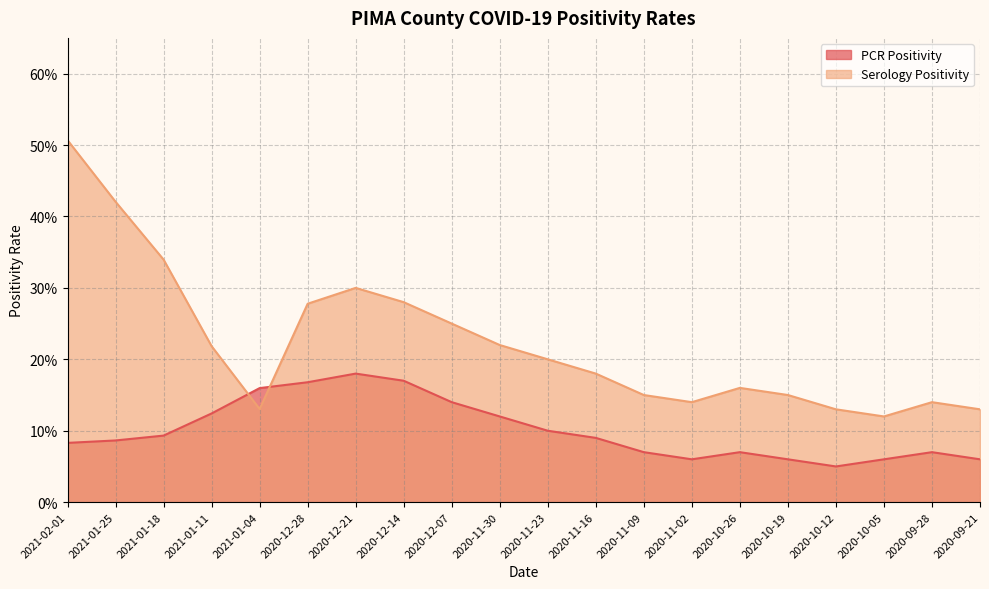

Reading left to right, extract all data points from this chart.

PCR Positivity: 2021-02-01=0.1	2021-01-25=0.1	2021-01-18=0.1	2021-01-11=0.1	2021-01-04=0.2	2020-12-28=0.2	2020-12-21=0.2	2020-12-14=0.2	2020-12-07=0.1	2020-11-30=0.1	2020-11-23=0.1	2020-11-16=0.1	2020-11-09=0.1	2020-11-02=0.1	2020-10-26=0.1	2020-10-19=0.1	2020-10-12=0.1	2020-10-05=0.1	2020-09-28=0.1	2020-09-21=0.1
Serology Positivity: 2021-02-01=0.5	2021-01-25=0.4	2021-01-18=0.3	2021-01-11=0.2	2021-01-04=0.1	2020-12-28=0.3	2020-12-21=0.3	2020-12-14=0.3	2020-12-07=0.2	2020-11-30=0.2	2020-11-23=0.2	2020-11-16=0.2	2020-11-09=0.1	2020-11-02=0.1	2020-10-26=0.2	2020-10-19=0.1	2020-10-12=0.1	2020-10-05=0.1	2020-09-28=0.1	2020-09-21=0.1